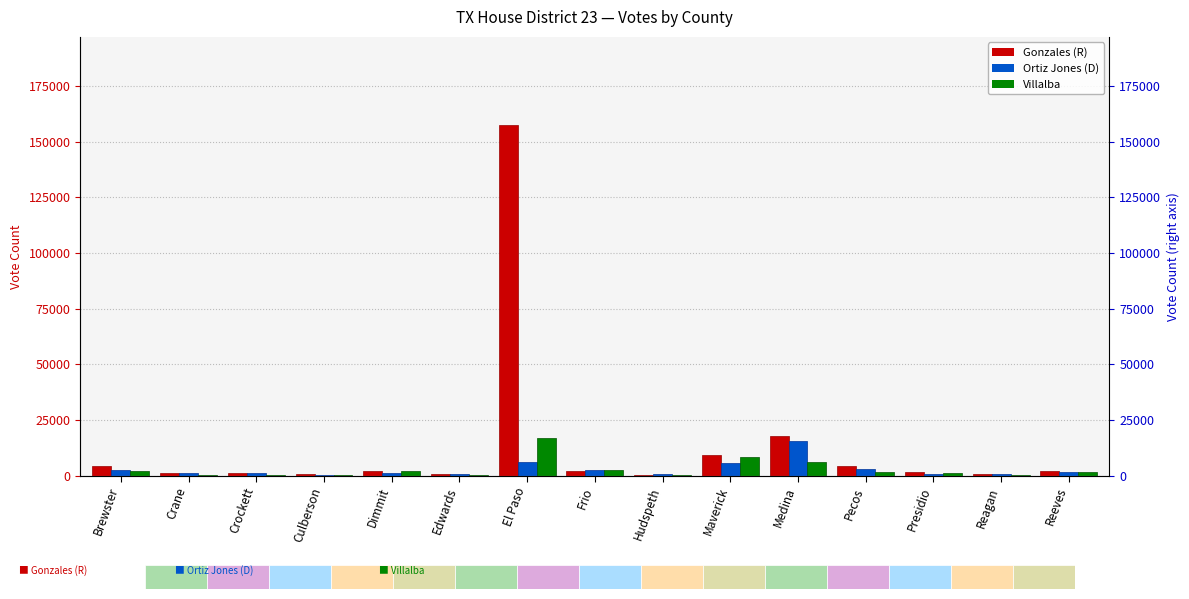

Which series changed the most between Dimmit and Reagan?

Villalba